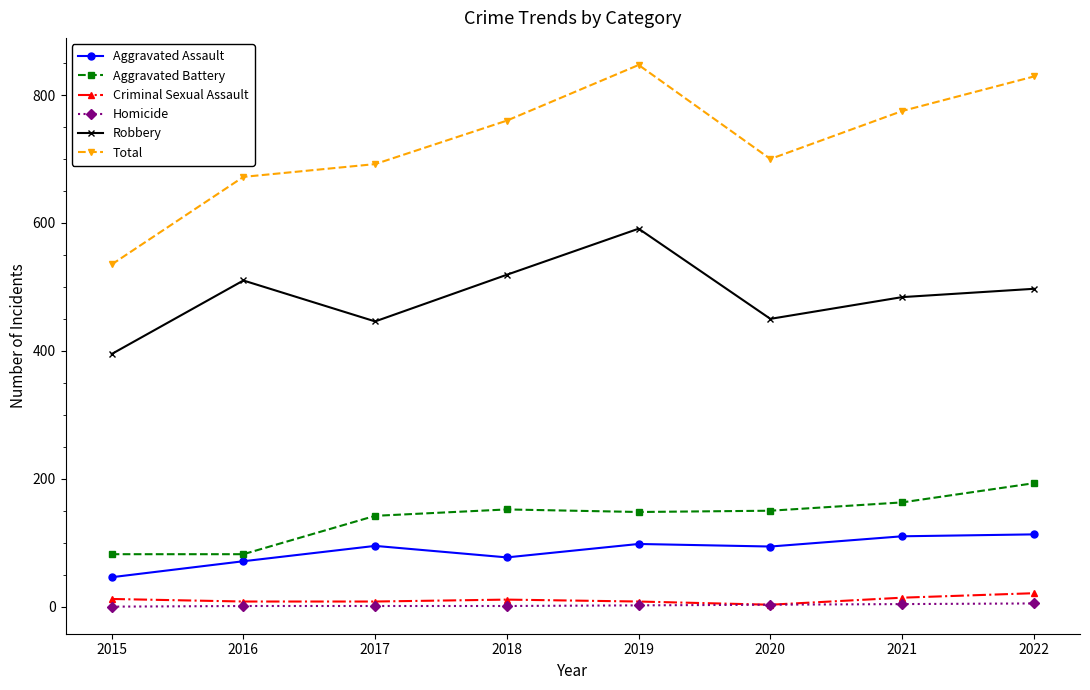

At how many categories does at least one series exceed 724?

4